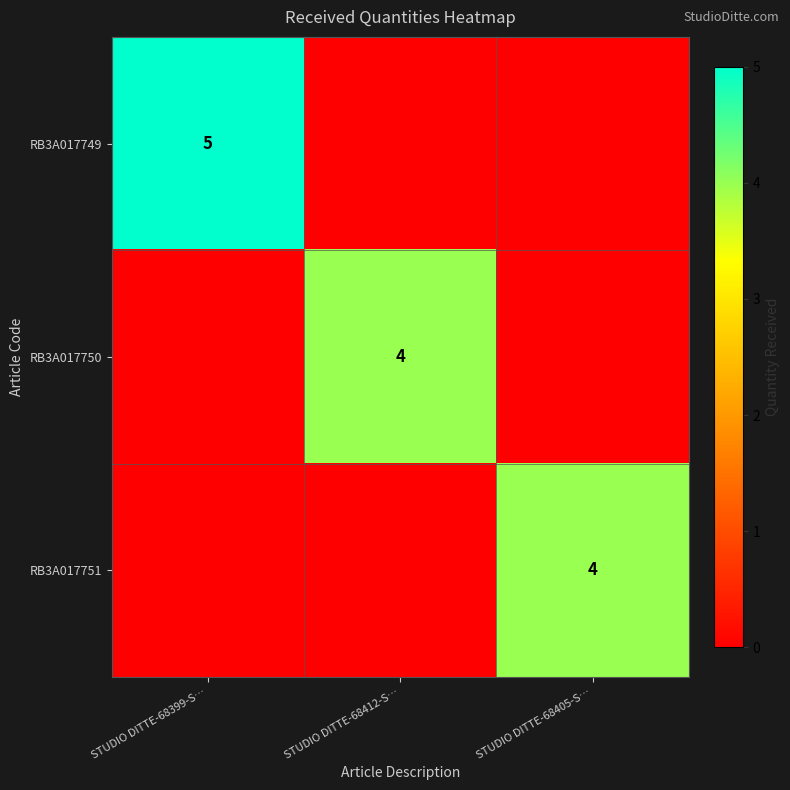

Is it true that RB3A017750 equals 4 at STUDIO DITTE-68412-S…?

True